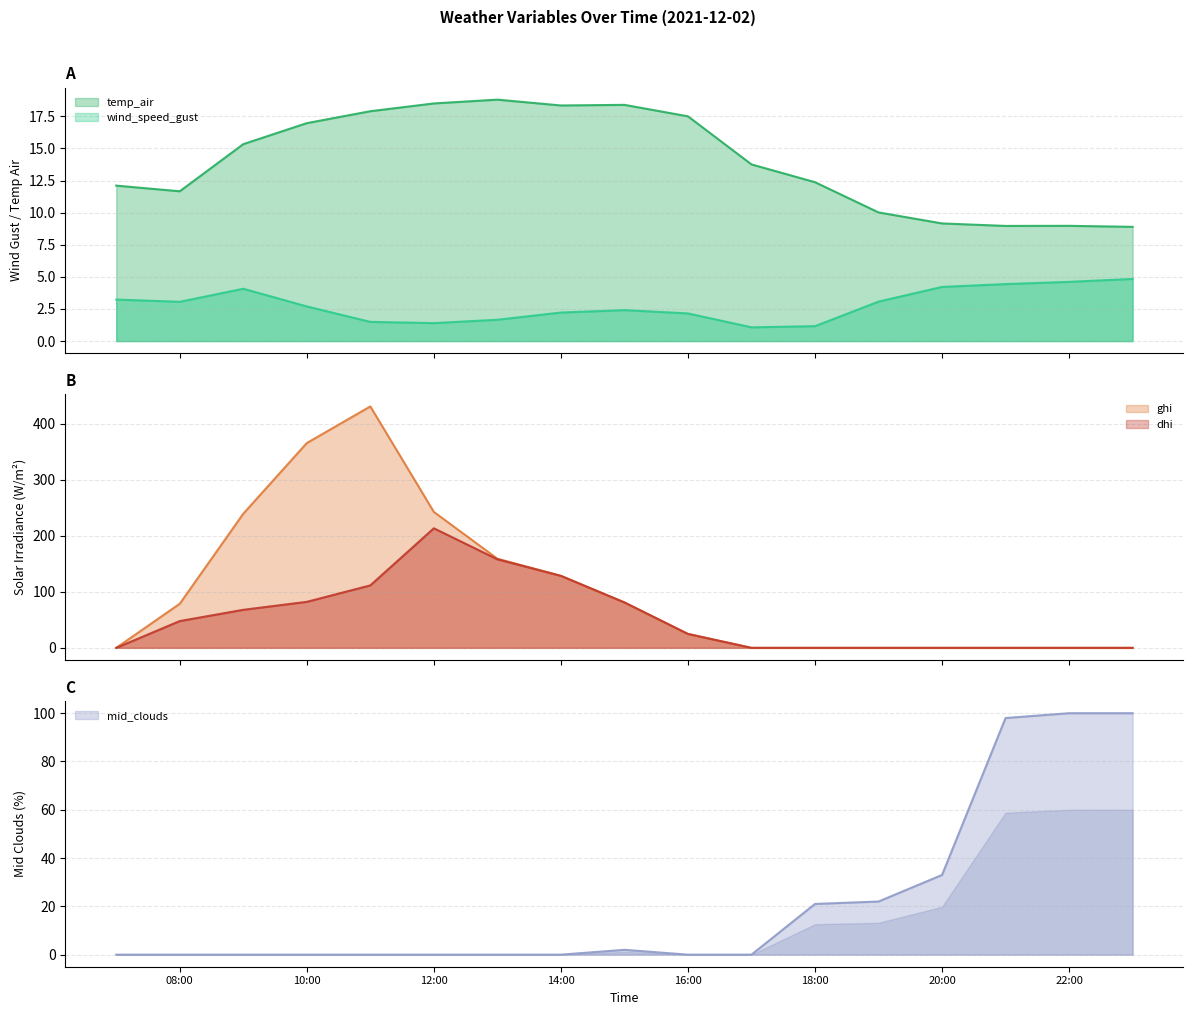

The value of dhi at 2021-12-02 11:00 is 111.5. True or false?

True